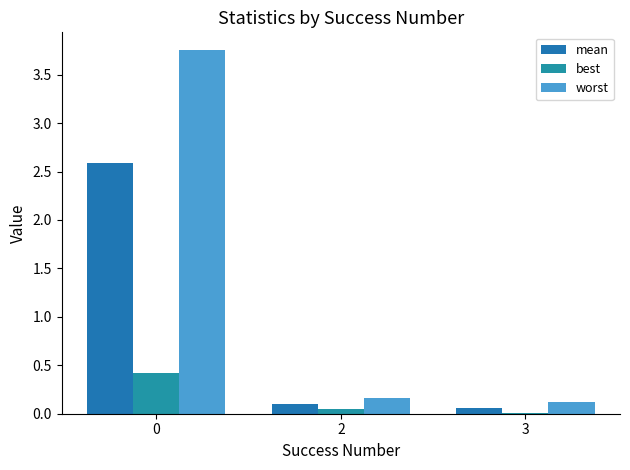

What is the sum of all worst values?

4.0